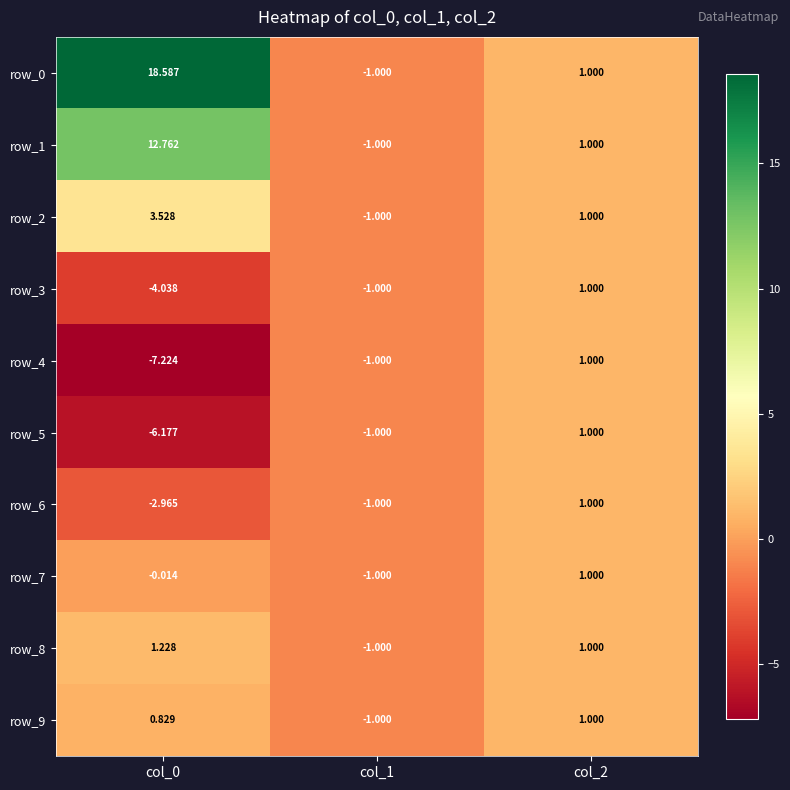

Is the value of row_6 at col_0 greater than the value of row_8 at col_0?

No